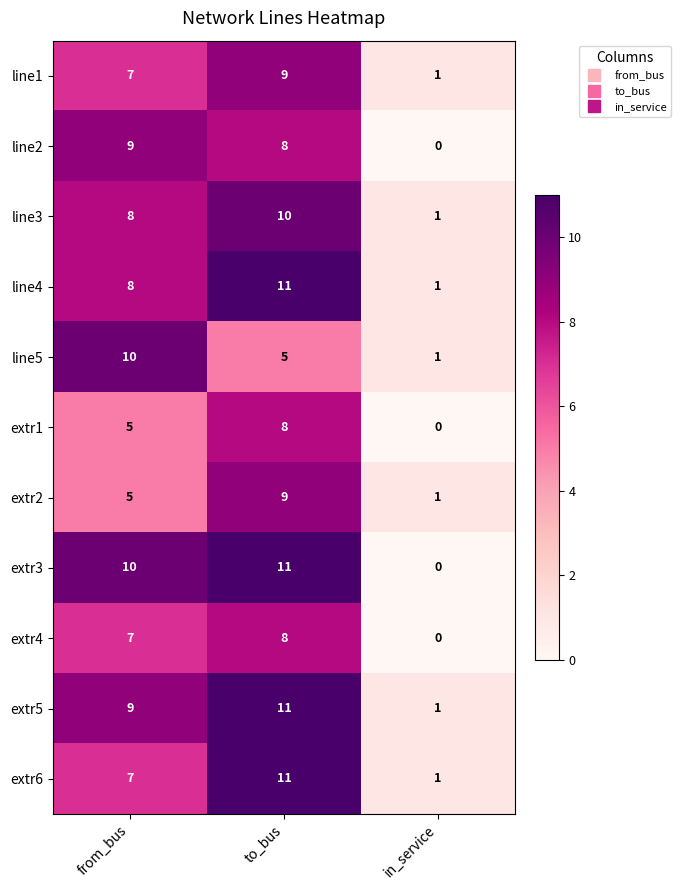

What is the approximate value of line5 at to_bus?

5